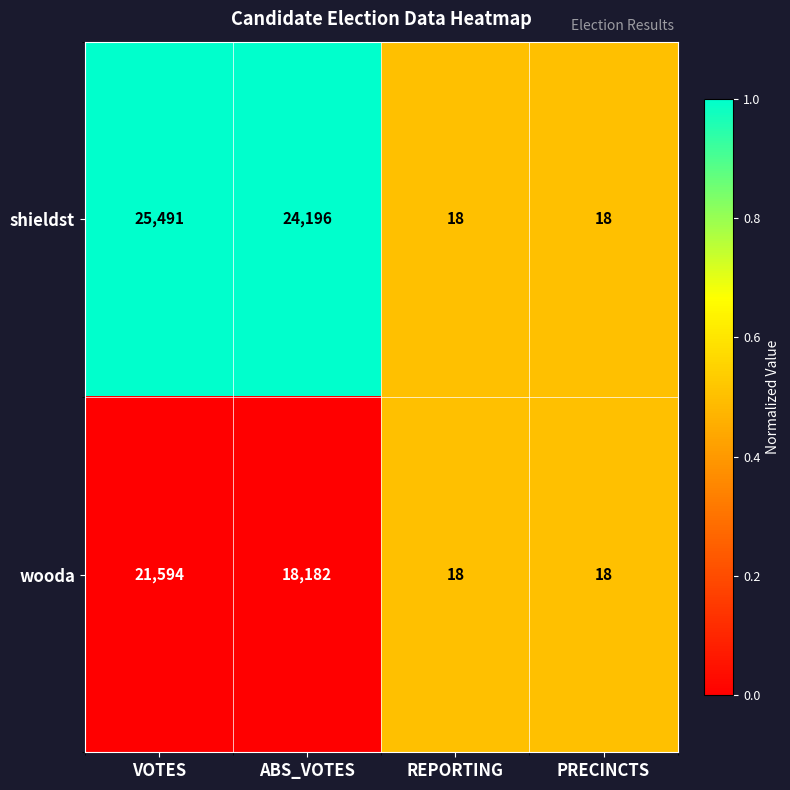

Is the value of shieldst at VOTES greater than the value of wooda at VOTES?

Yes